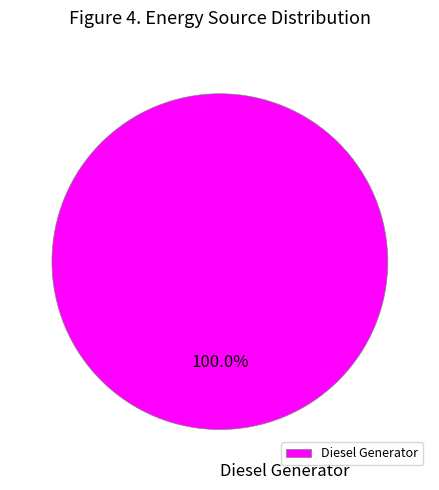

What is the majority slice?

Diesel Generator